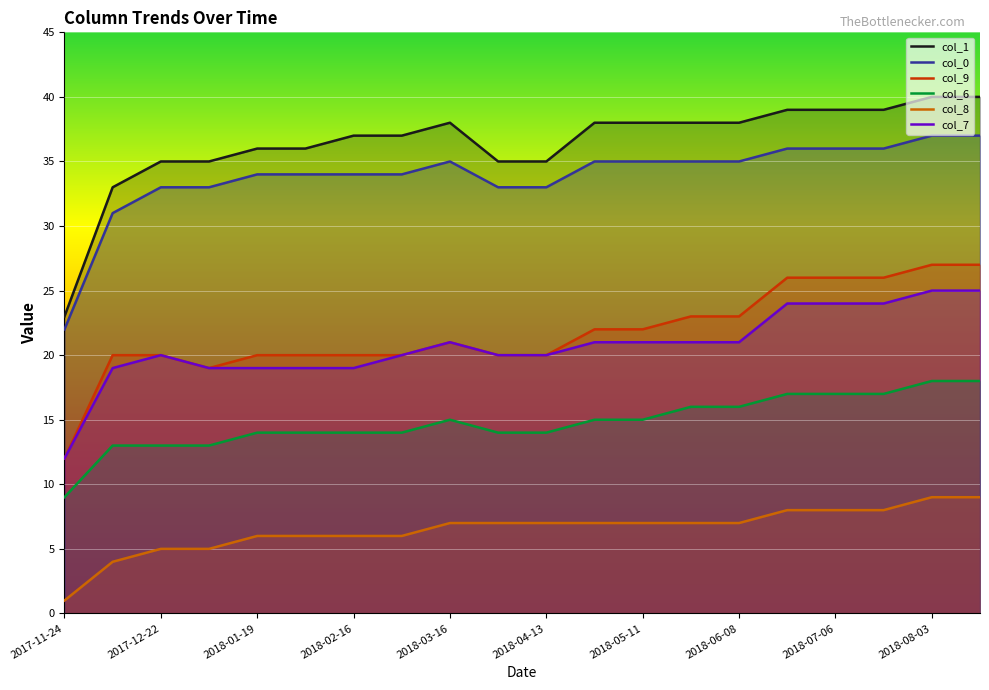

What is the difference between the second highest and minimum values in the col_8 series?

8